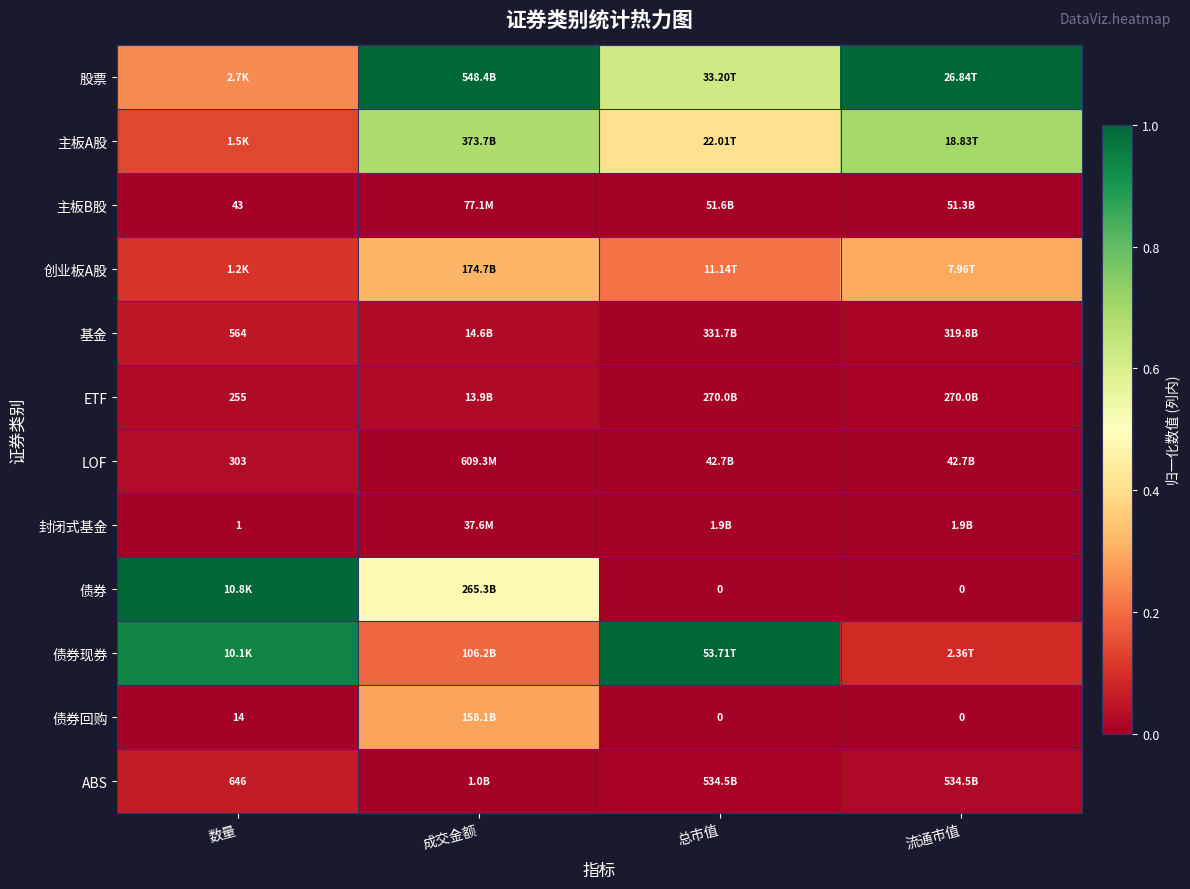

How many values in the 债券 series exceed 0?

2